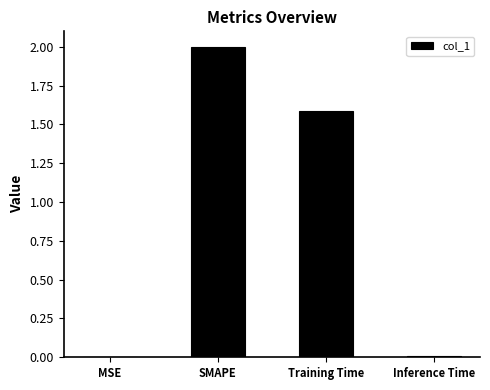

Read the value at SMAPE.

2.0